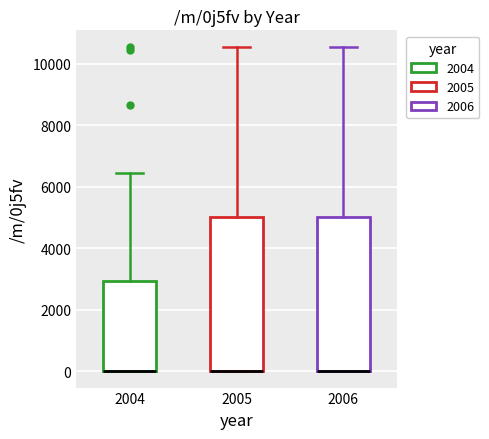

Reading left to right, transcribe this box plot: for each box, give where its median line is, the range the box spans, and where its two whiskers end, as read against the y-axis. The values are not printed on the chart, so give them approximately, as read against the axis.

2004: median 0 (drawn on the box's lower edge), box 0 to 3000, whiskers 0 to 6400
2005: median 0 (drawn on the box's lower edge), box 0 to 5000, whiskers 0 to 10600
2006: median 0 (drawn on the box's lower edge), box 0 to 5000, whiskers 0 to 10600